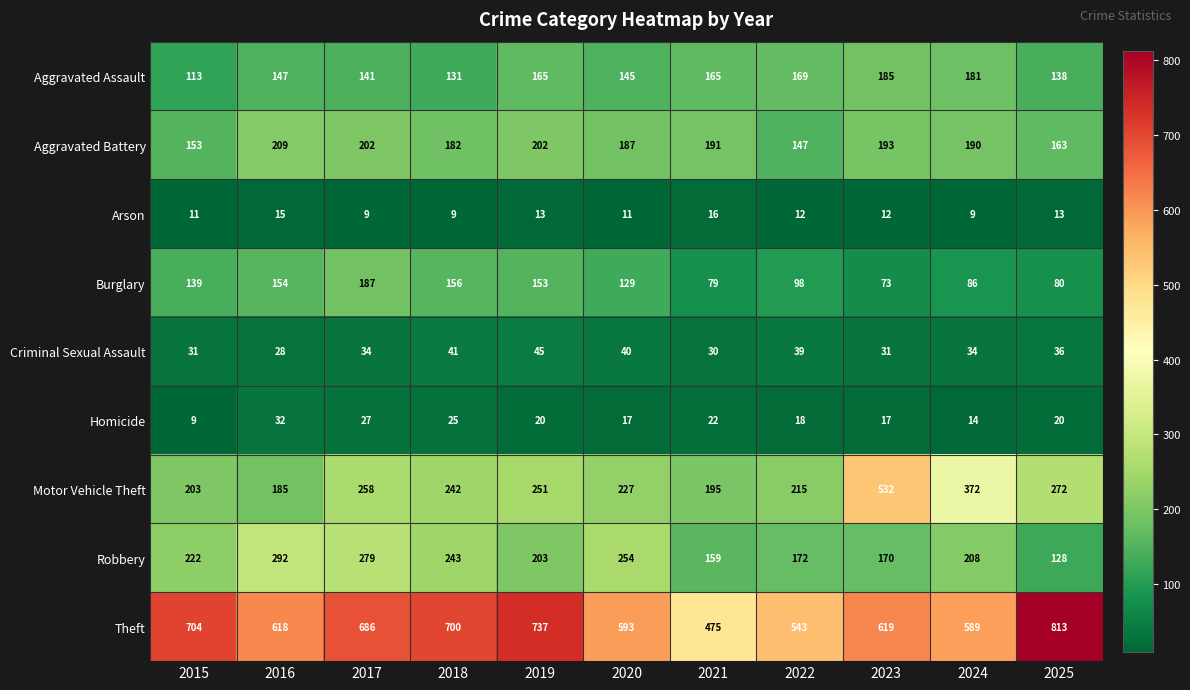

Which series has the widest spread of values?

Motor Vehicle Theft